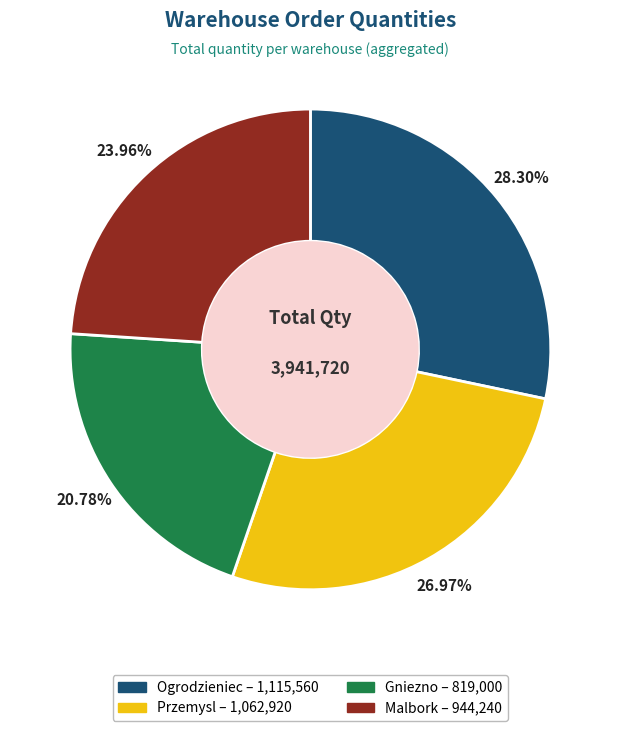

Is it true that Przemysl is 27% of the pie?

True